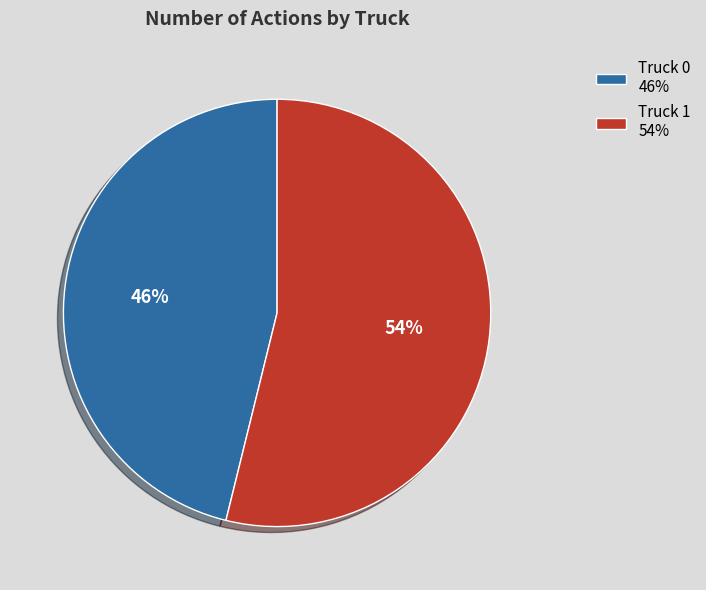

Do Truck 1 and Truck 0 together represent more than half of the pie?

Yes